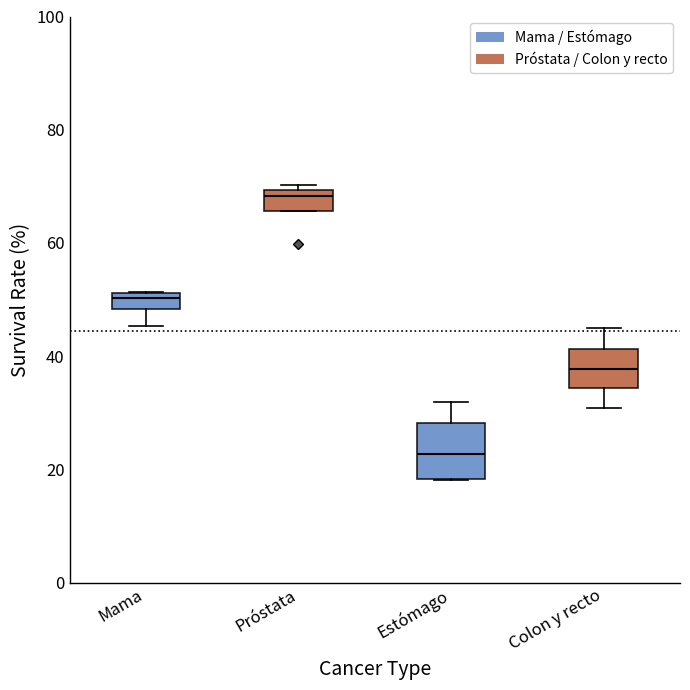

Where does the median line of the box for Estómago sit on the y-axis? The values are not printed on the chart, so give them approximately, as read against the axis.

22